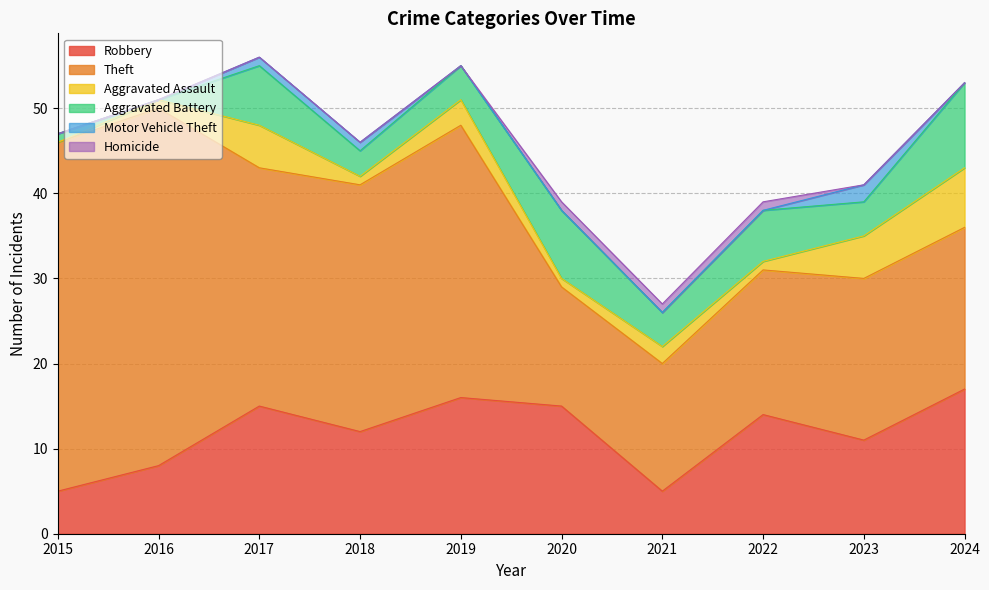

Reading left to right, extract all data points from this chart.

Robbery: 2015=5	2016=8	2017=15	2018=12	2019=16	2020=15	2021=5	2022=14	2023=11	2024=17
Theft: 2015=41	2016=42	2017=28	2018=29	2019=32	2020=14	2021=15	2022=17	2023=19	2024=19
Aggravated Assault: 2015=0	2016=1	2017=5	2018=1	2019=3	2020=1	2021=2	2022=1	2023=5	2024=7
Aggravated Battery: 2015=1	2016=0	2017=7	2018=3	2019=4	2020=8	2021=4	2022=6	2023=4	2024=10
Motor Vehicle Theft: 2015=0	2016=0	2017=1	2018=1	2019=0	2020=0	2021=0	2022=0	2023=2	2024=0
Homicide: 2015=0	2016=0	2017=0	2018=0	2019=0	2020=1	2021=1	2022=1	2023=0	2024=0